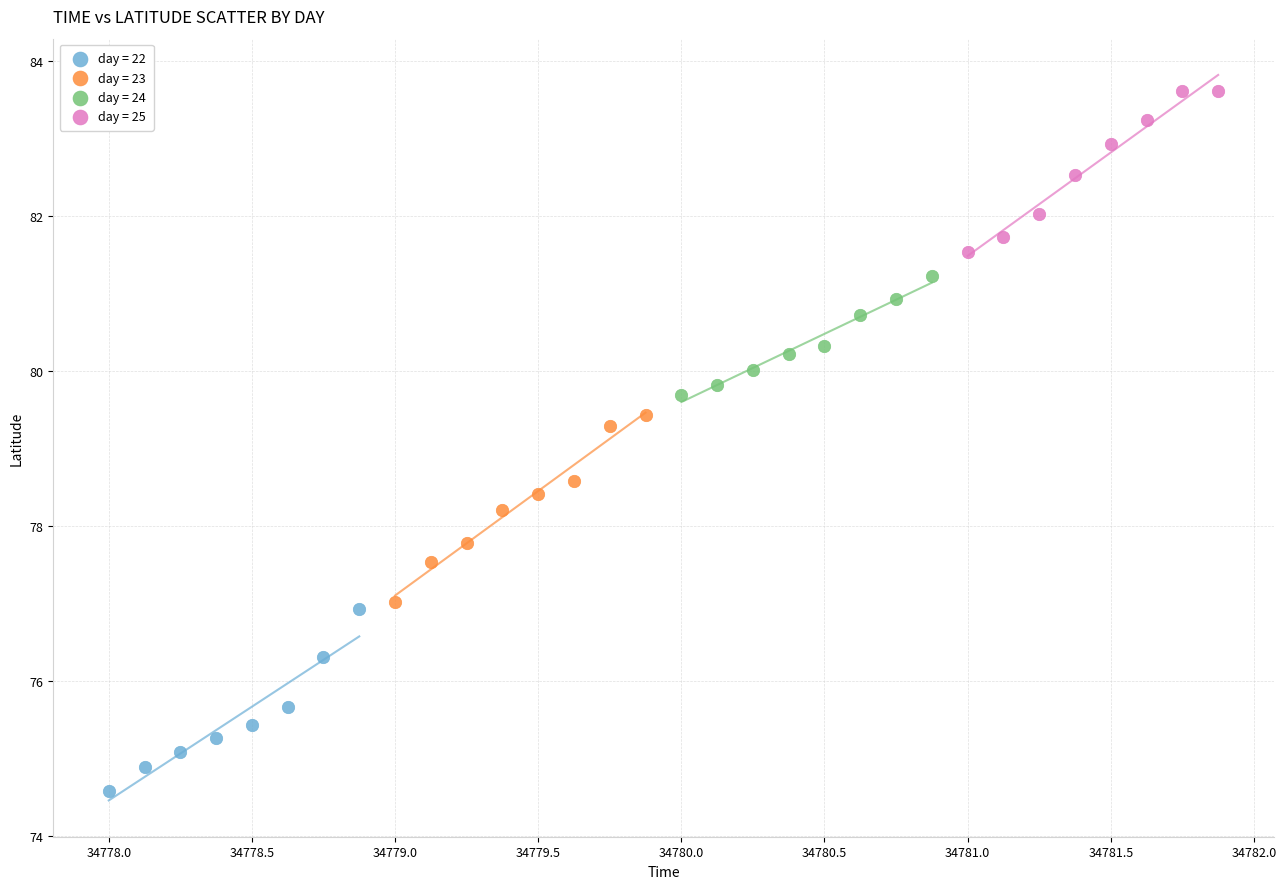

Which series contains the lowest Y value?

day = 22